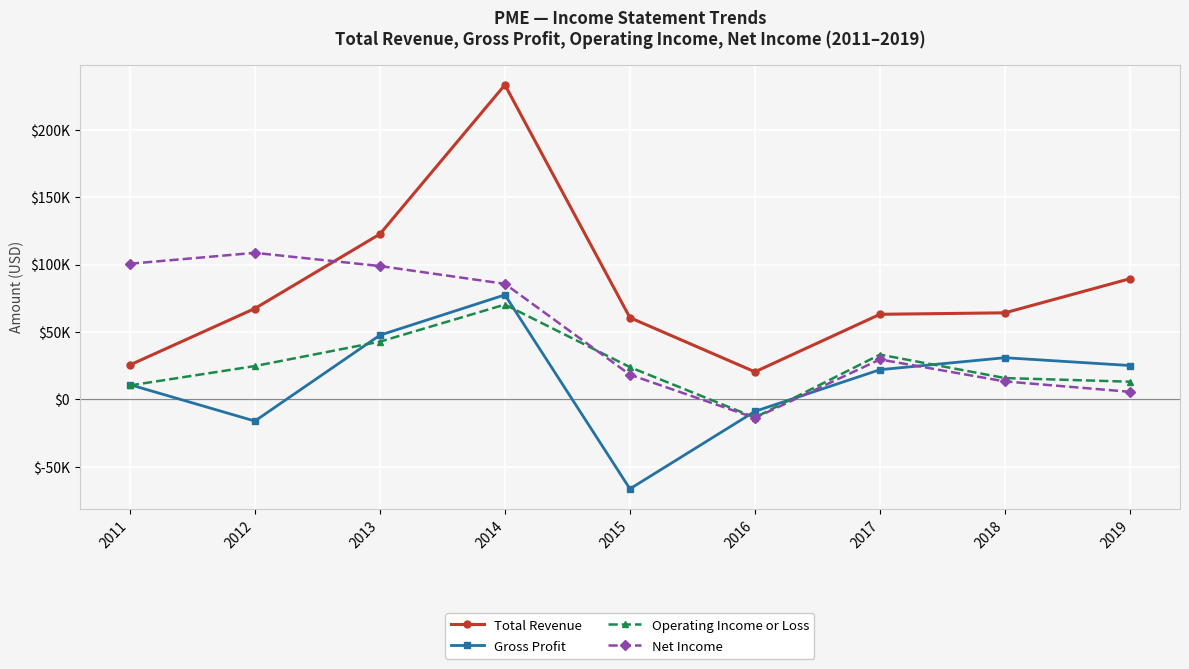

The value of Total Revenue at 2018 is 64300. True or false?

True